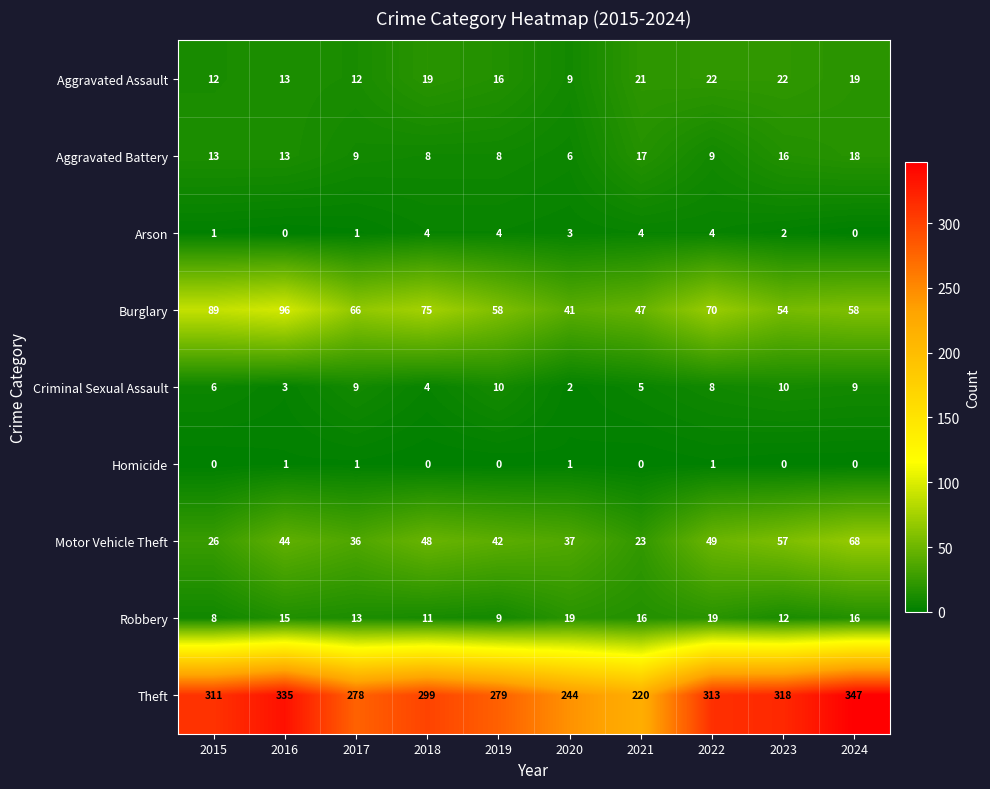

Which label corresponds to the largest value in the chart?

2024